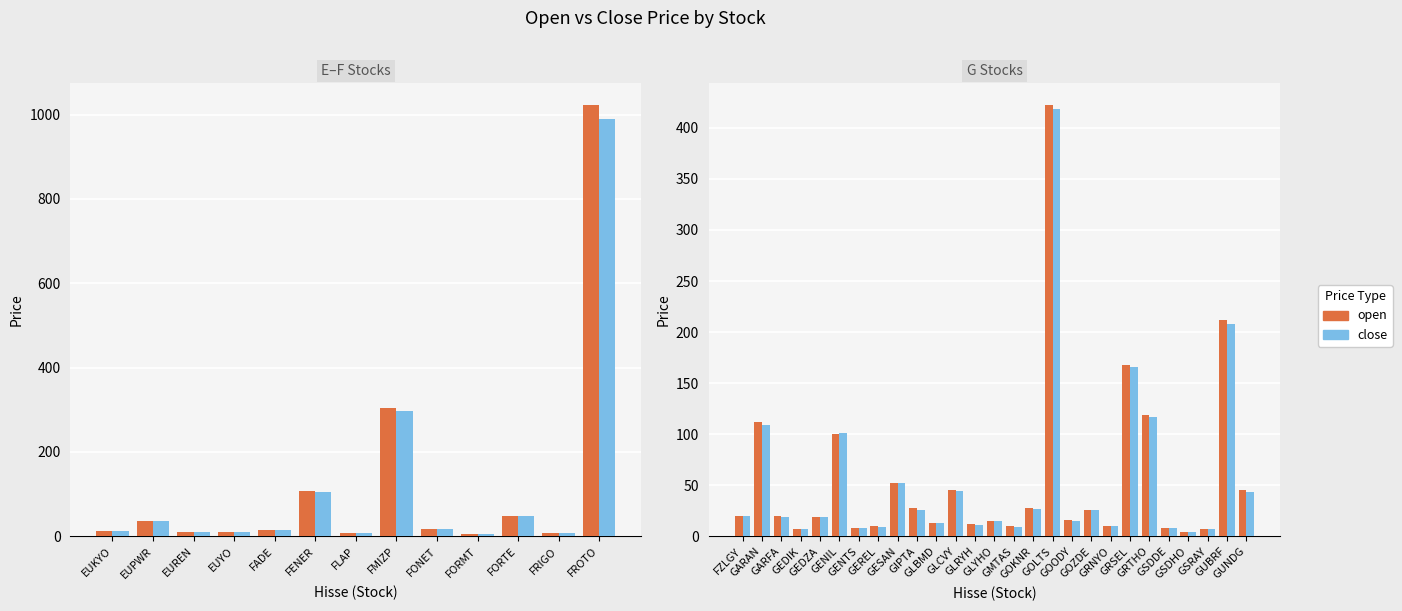

What is the minimum value shown in the chart?

3.8